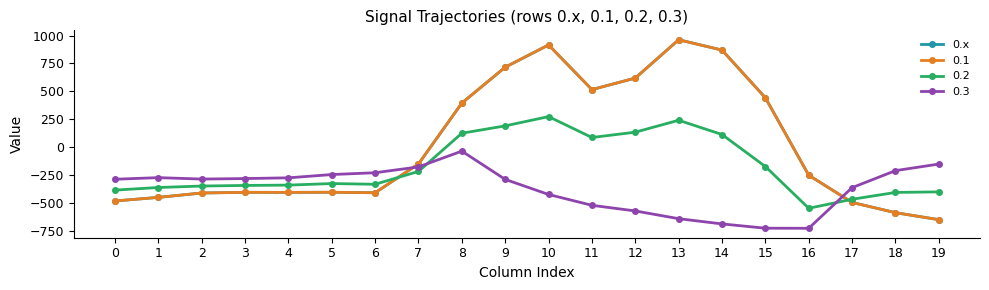

What is the minimum value shown in the chart?

-649.2